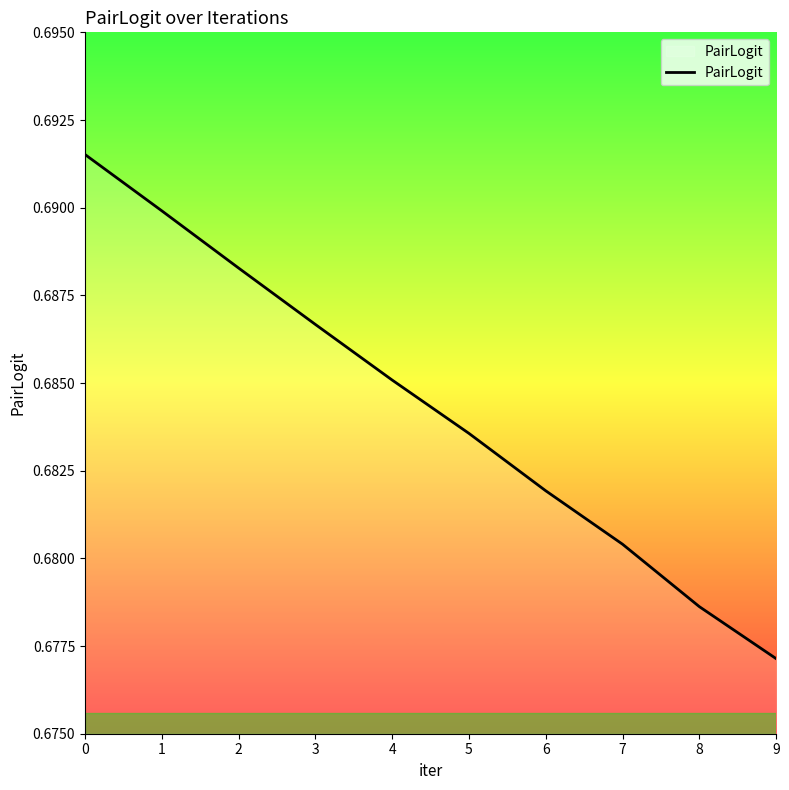

List the labels in order of value, smallest first.

9, 8, 7, 6, 5, 4, 3, 2, 1, 0